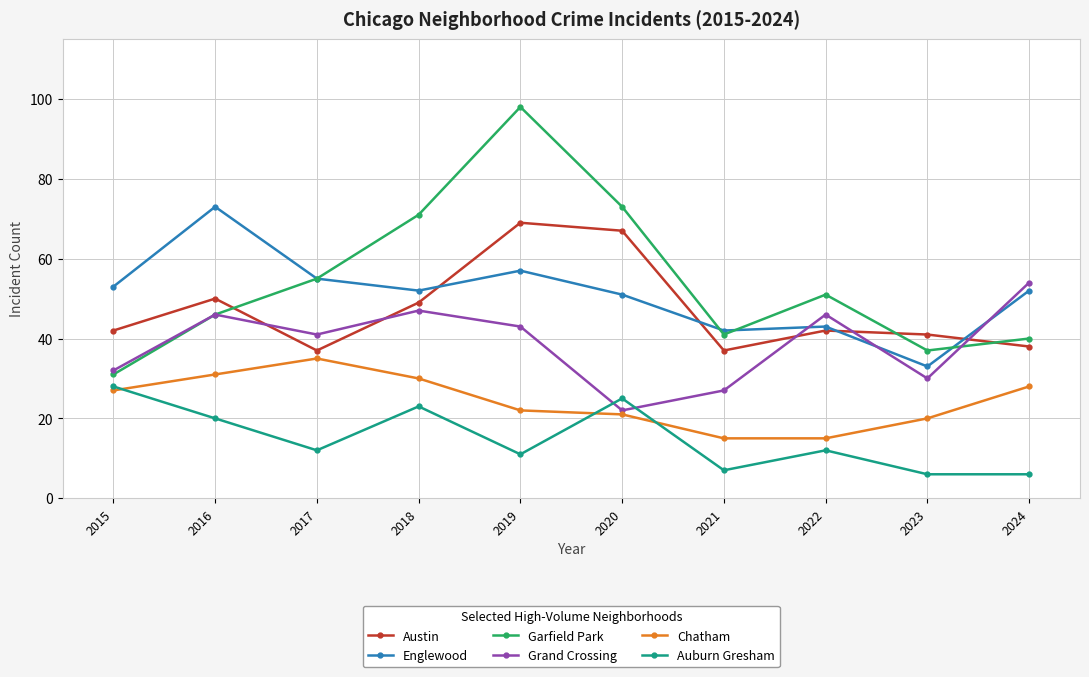

Between 2017 and 2023, which series saw the biggest shift?

Englewood